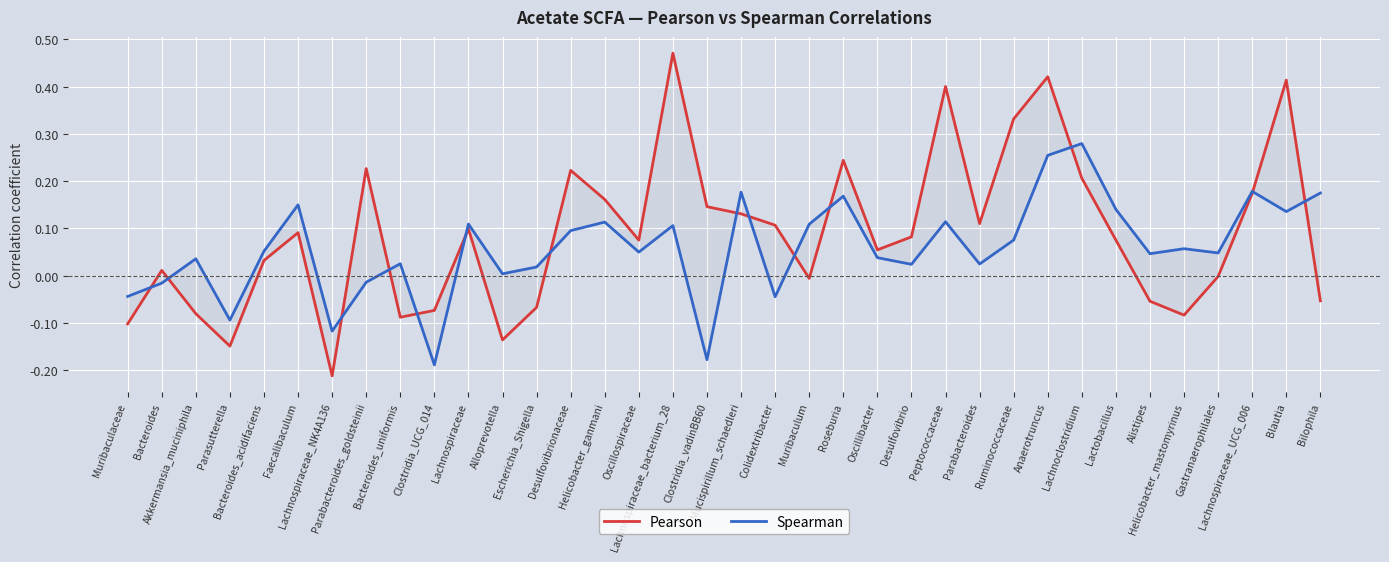

Which series has the largest total across all categories?

Pearson